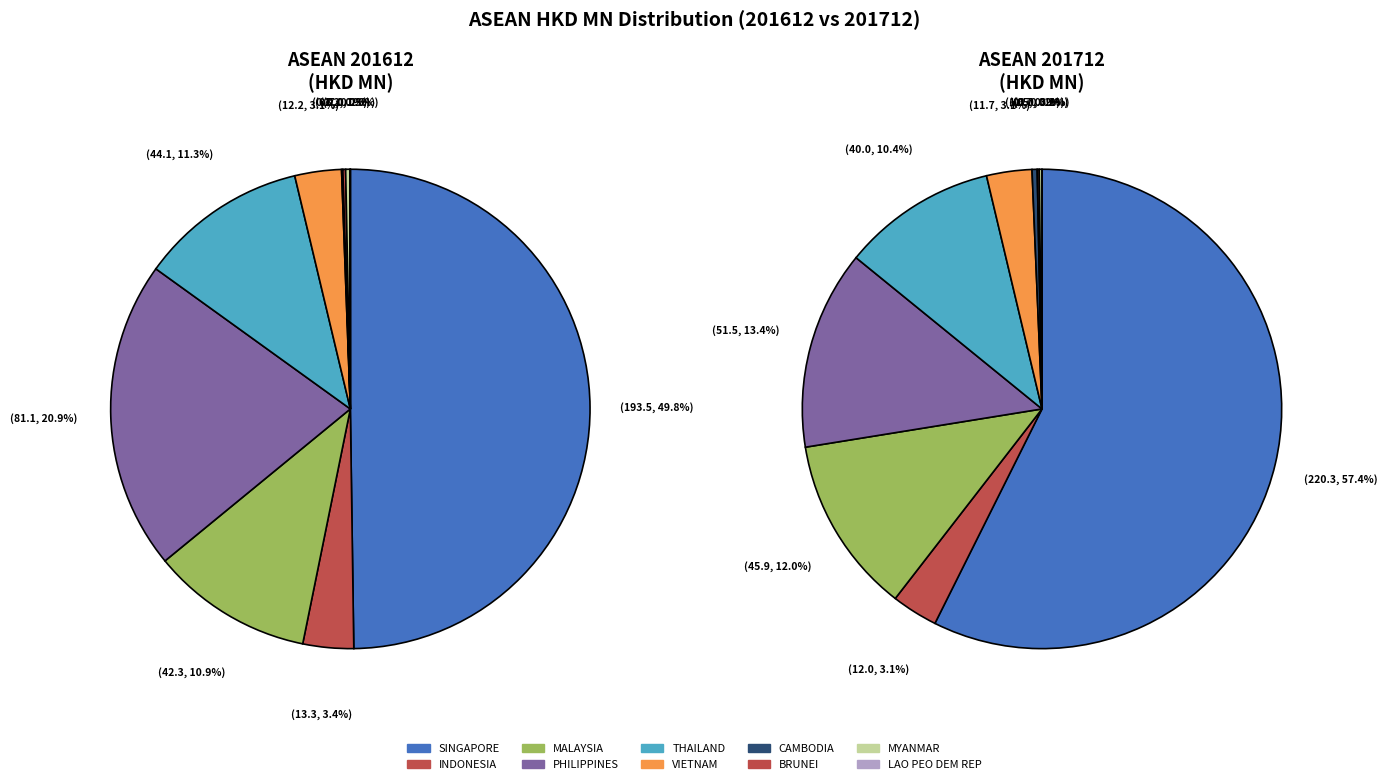

Do INDONESIA and BRUNEI together represent more than half of the pie?

No